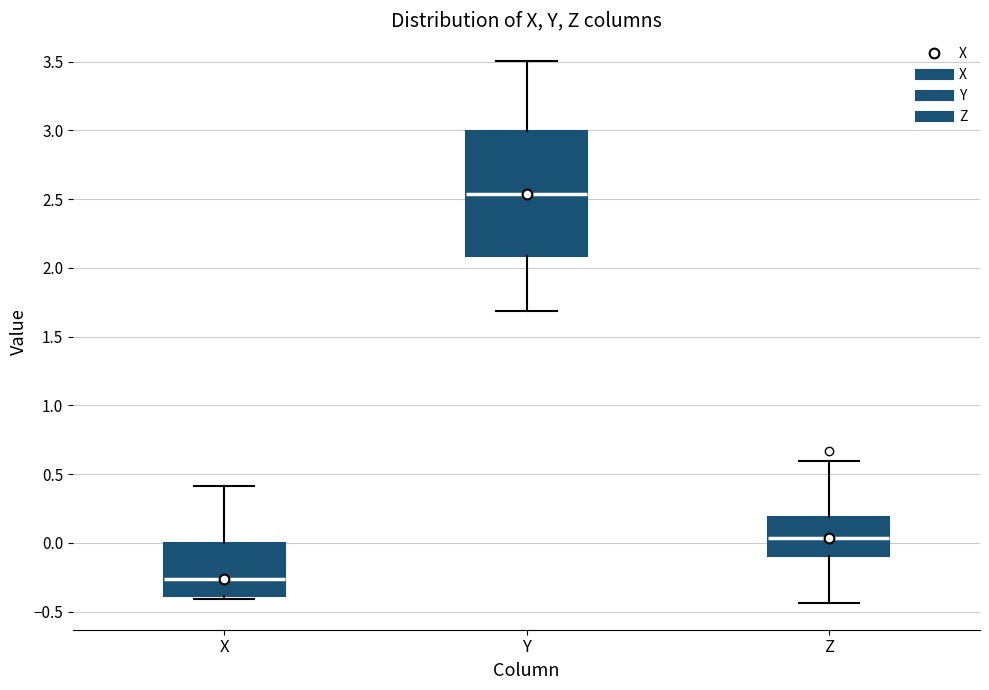

Reading left to right, transcribe this box plot: for each box, give where its median line is, the range the box spans, and where its two whiskers end, as read against the y-axis. The values are not printed on the chart, so give them approximately, as read against the axis.

X: median -0.25, box -0.40 to 0.00, whiskers -0.40 (just below the box's lower edge) to 0.40
Y: median 2.55, box 2.10 to 3.00, whiskers 1.70 to 3.50
Z: median 0.05, box -0.10 to 0.20, whiskers -0.45 to 0.60